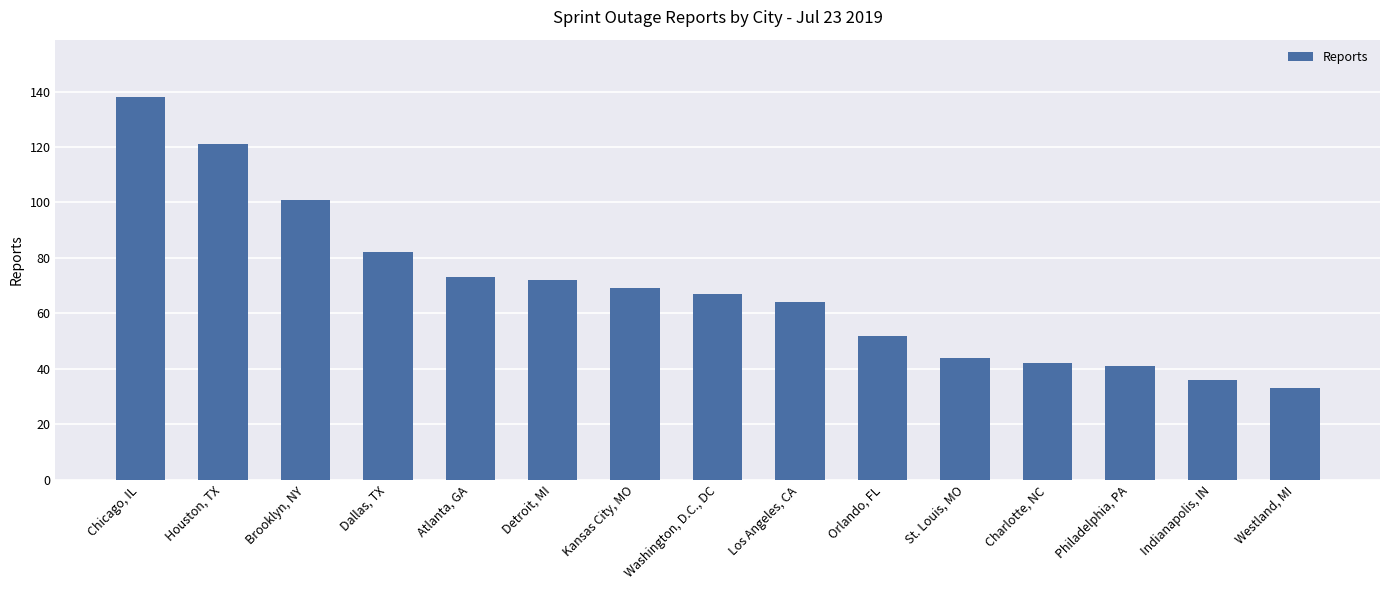

How many bars are there in total?

15